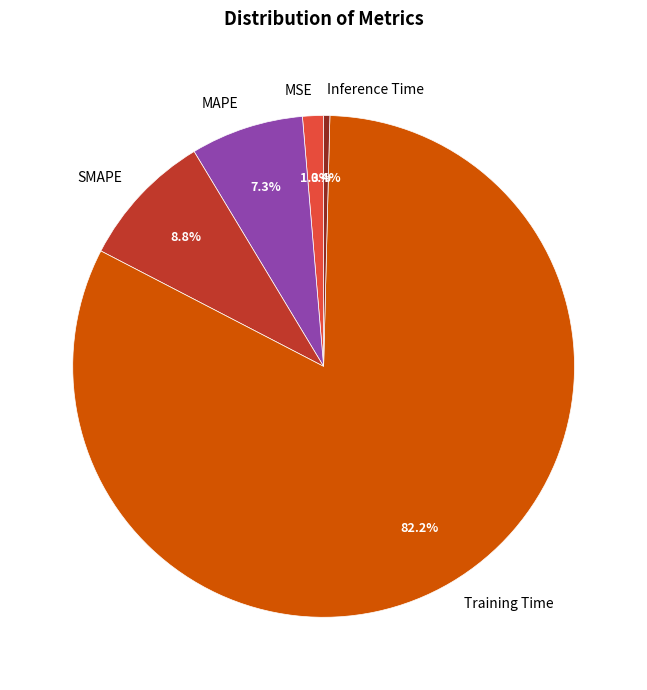

To the nearest percent, what portion does SMAPE represent?

9%